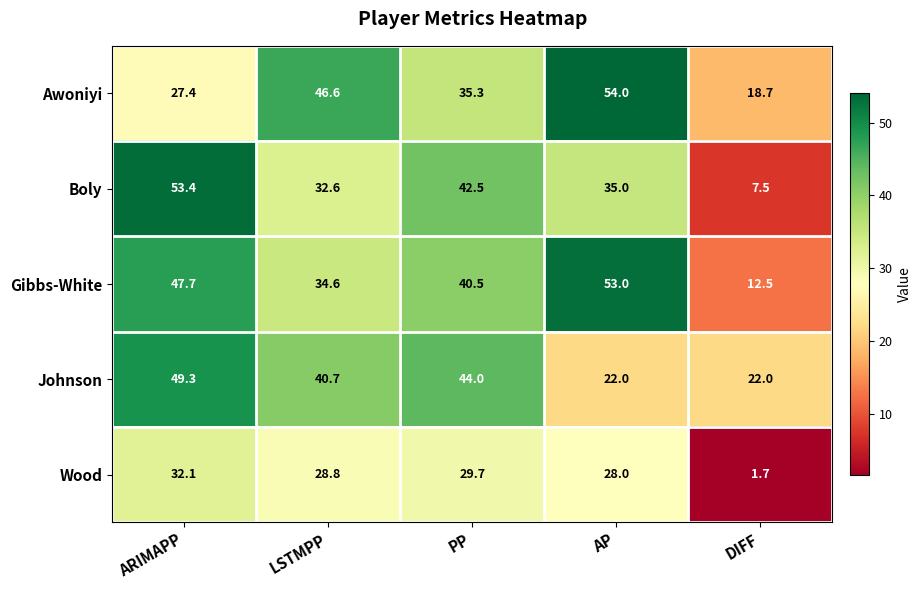

What is the sum of the Boly values at PP and AP?

77.5